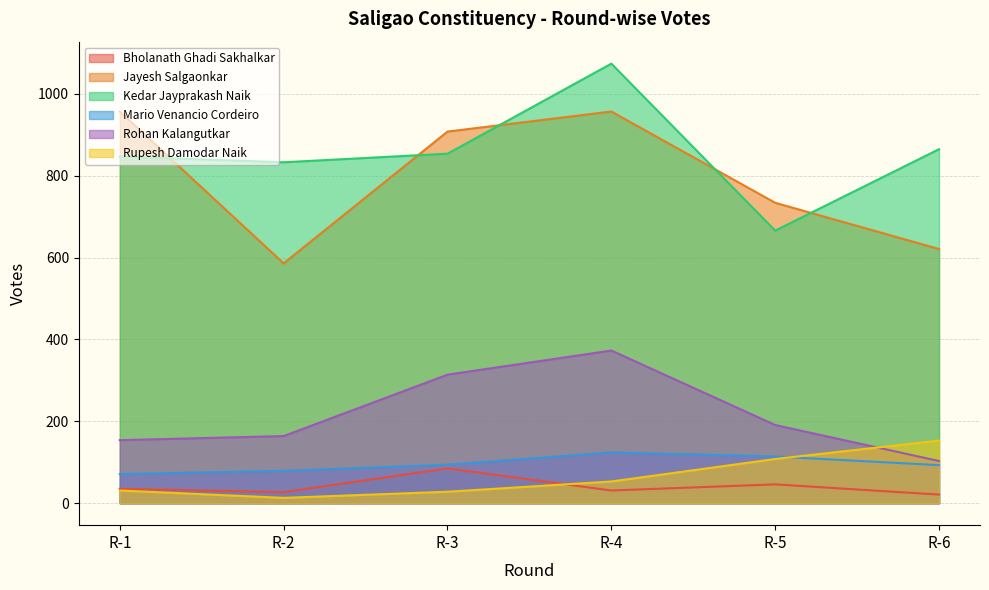

The value of Jayesh Salgaonkar at R-5 is 734. True or false?

True